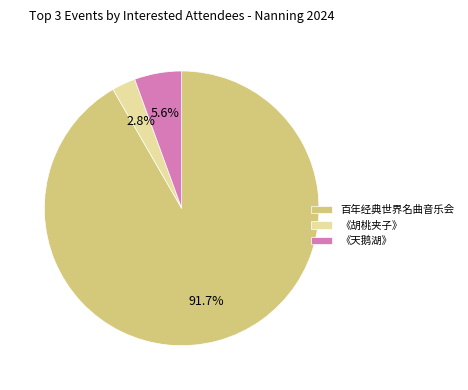

How many segments does this pie chart have?

3